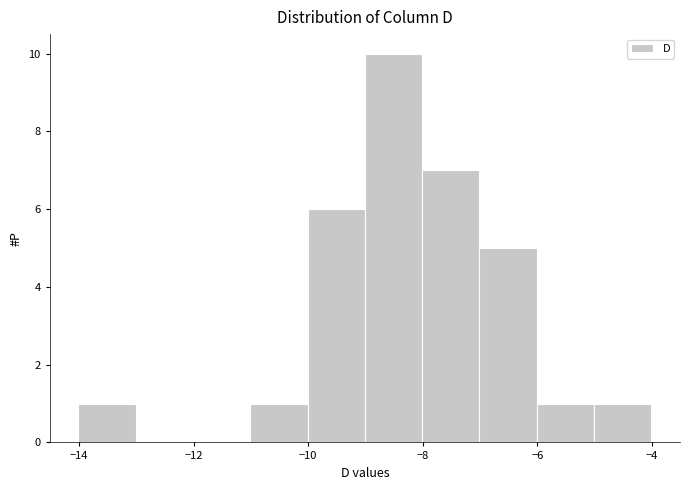

Reading left to right, transcribe this chart: for each bar, give the range it covers on the x-axis and its height. Neither the bar edges nor the heights are printed on the chart, so give them approximately, as read against the axes.

-14 to -13: 1
-13 to -12: 0
-12 to -11: 0
-11 to -10: 1
-10 to -9: 6
-9 to -8: 10
-8 to -7: 7
-7 to -6: 5
-6 to -5: 1
-5 to -4: 1